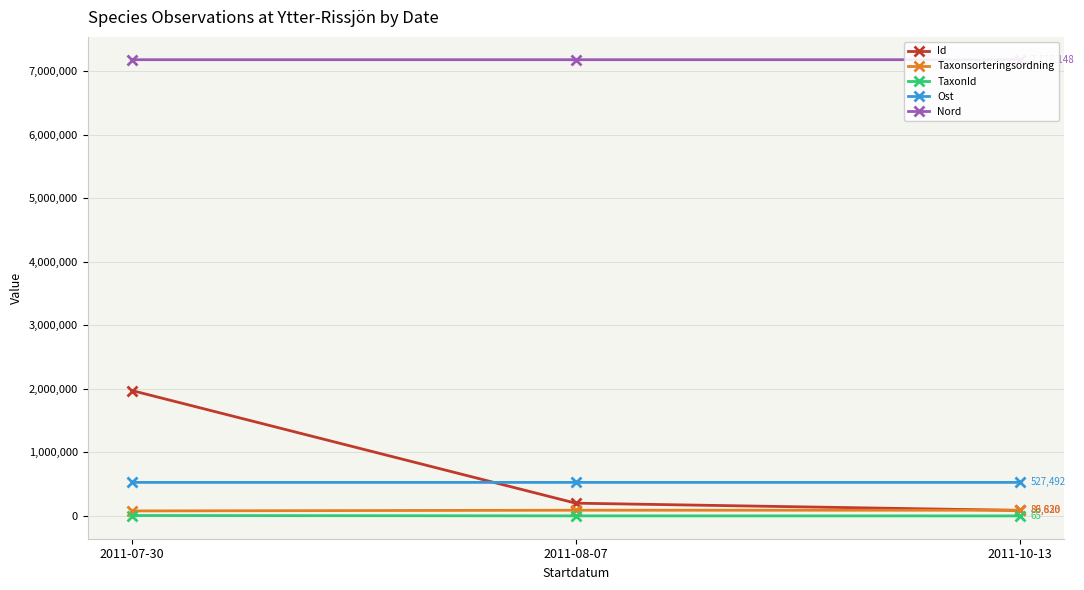

Does the chart display data point markers on the line(s)?

Yes